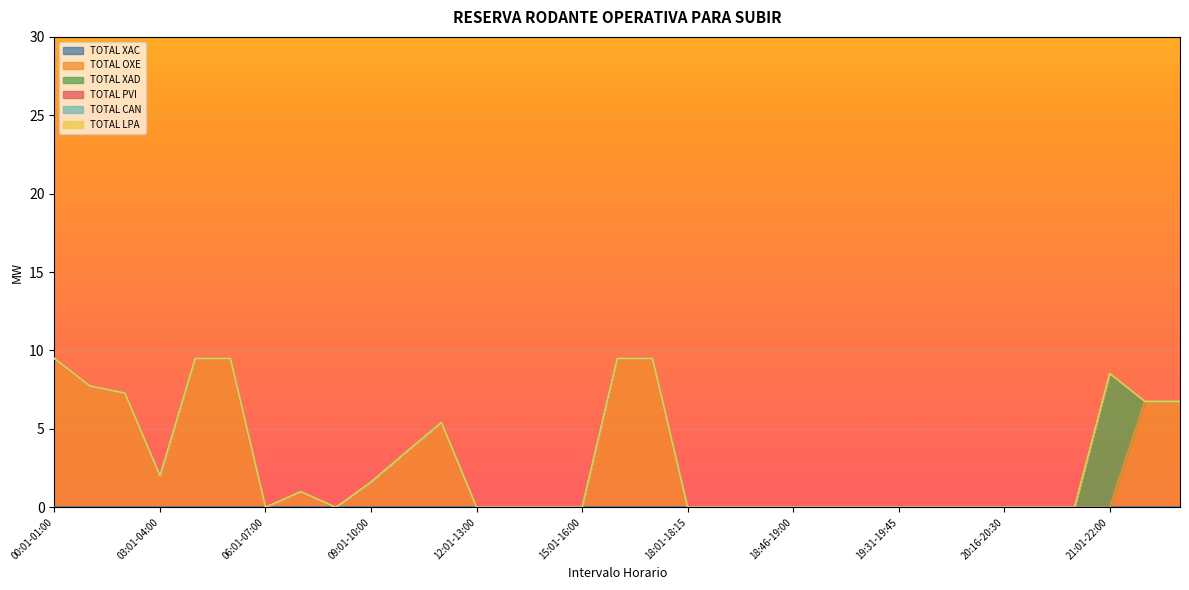

What is the label of the 17th point from the left?

16:01-17:00